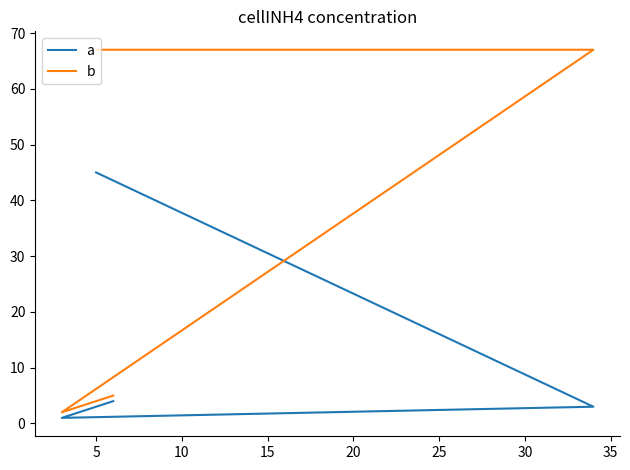

Which series has the largest range (max minus min)?

b